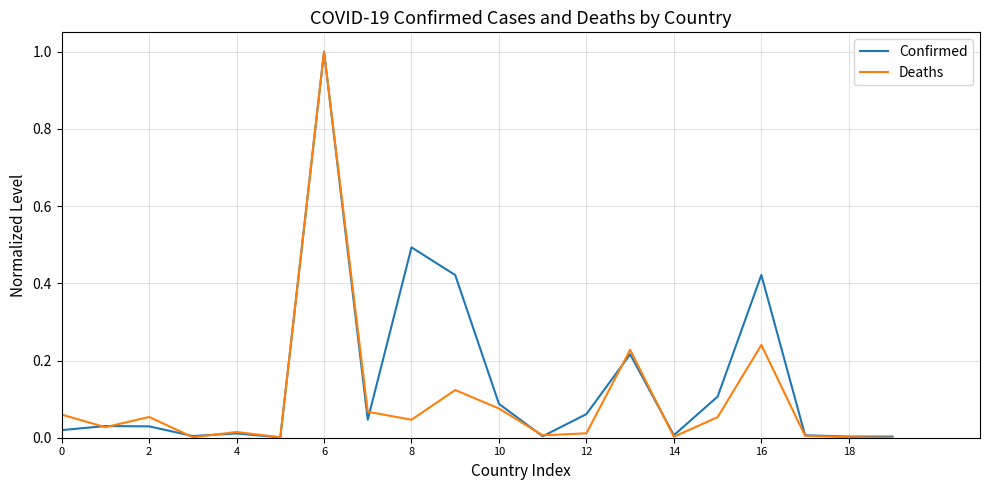

What is the maximum value for Deaths?

1.0